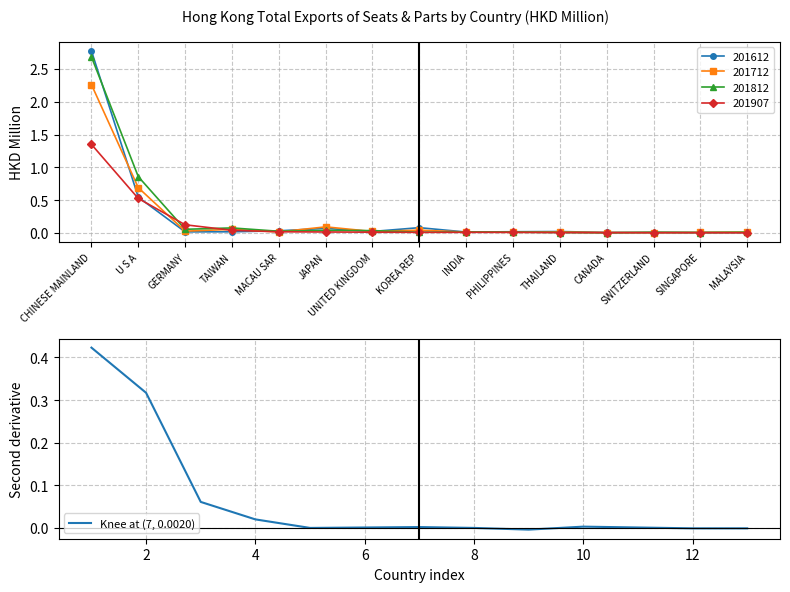

How many intersections are there between 201812 and 201612?

9